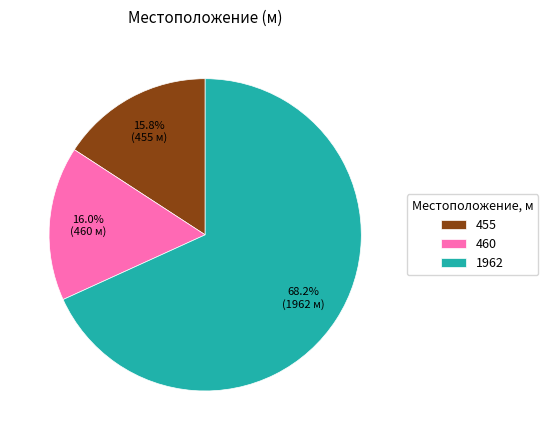

True or false: 1962 accounts for 68% of the total.

True